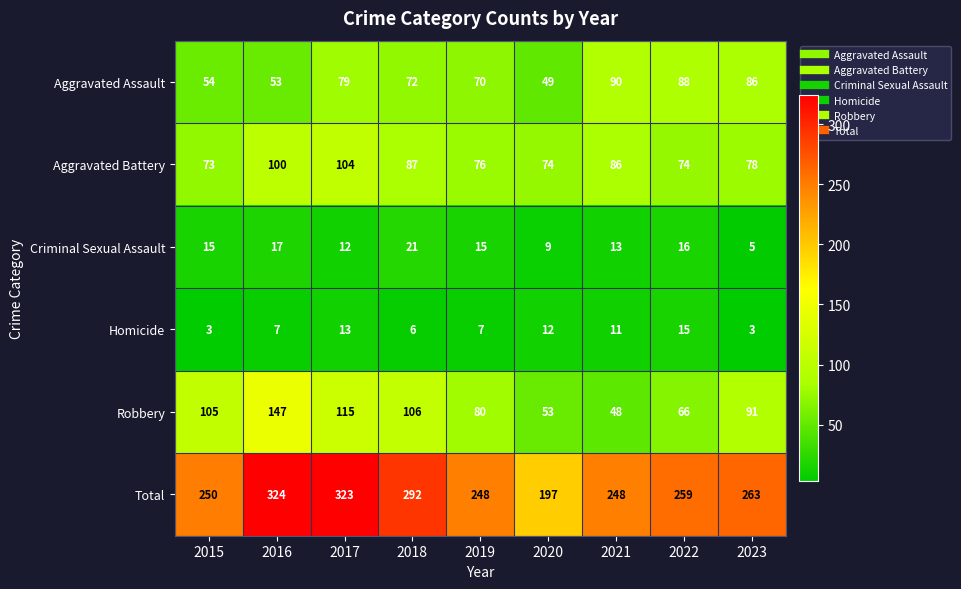

At which category is the sum across all series the highest?

2016